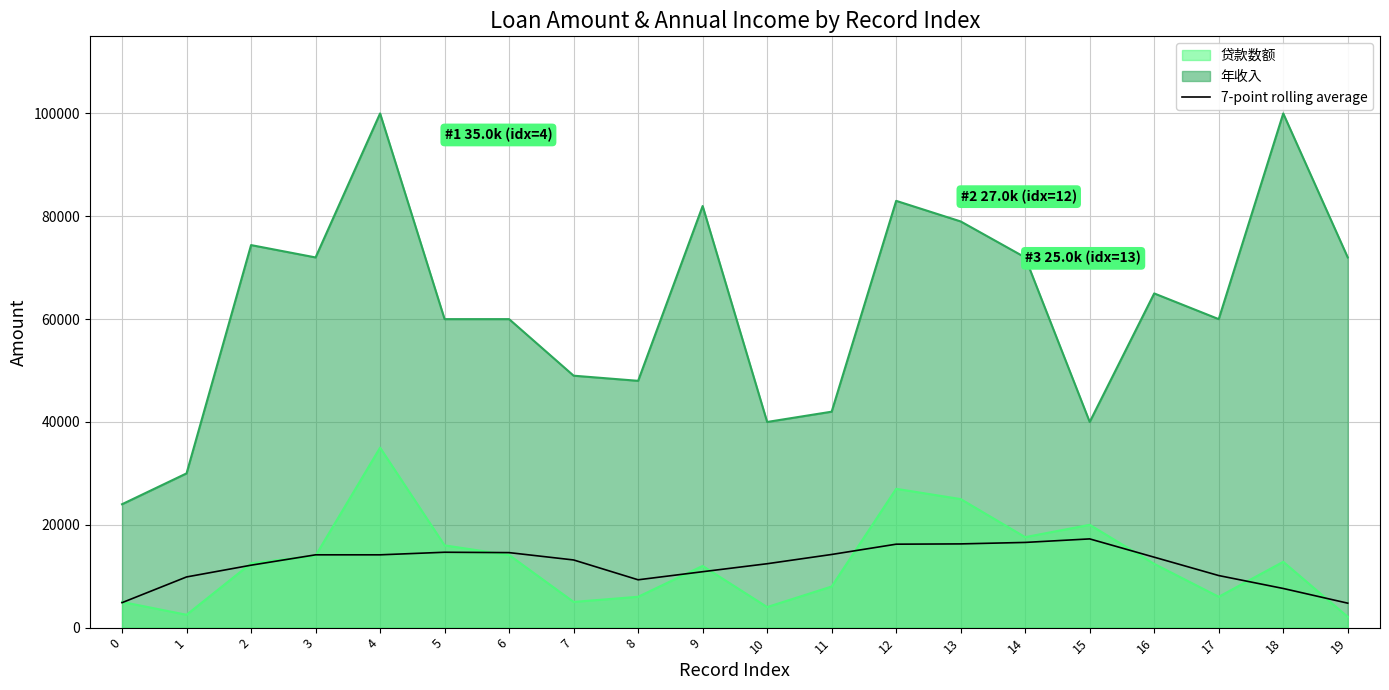

What is the ratio of the value at 18 to the value at 13?

0.5